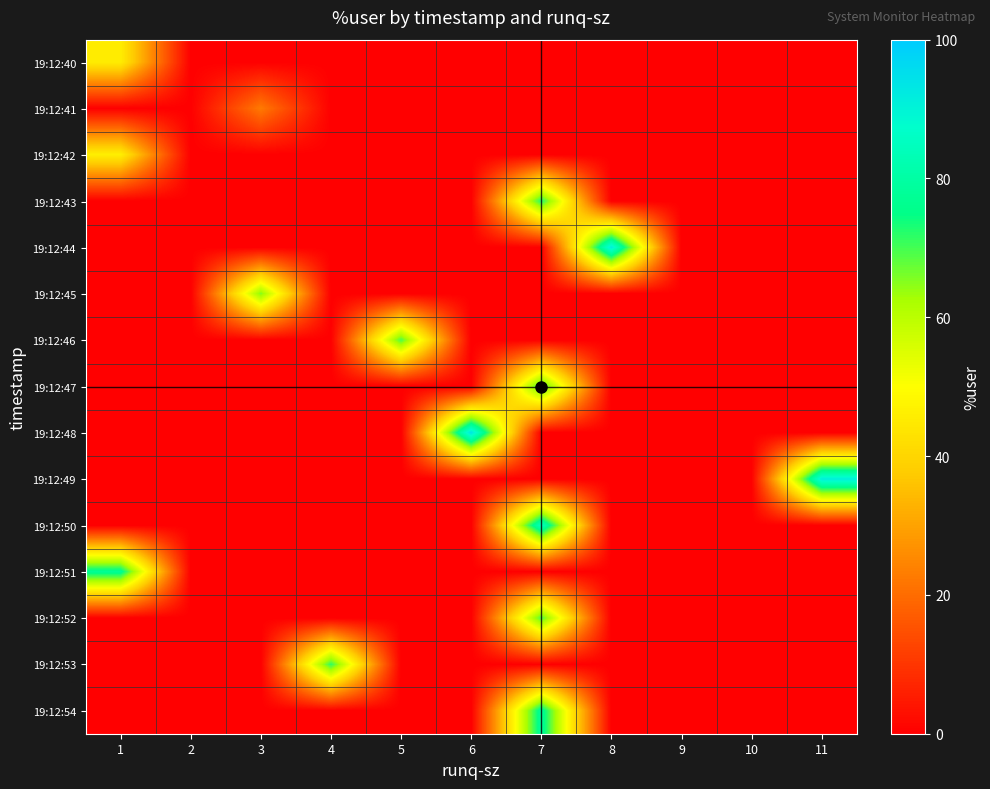

What is the maximum value shown in the chart?

93.7